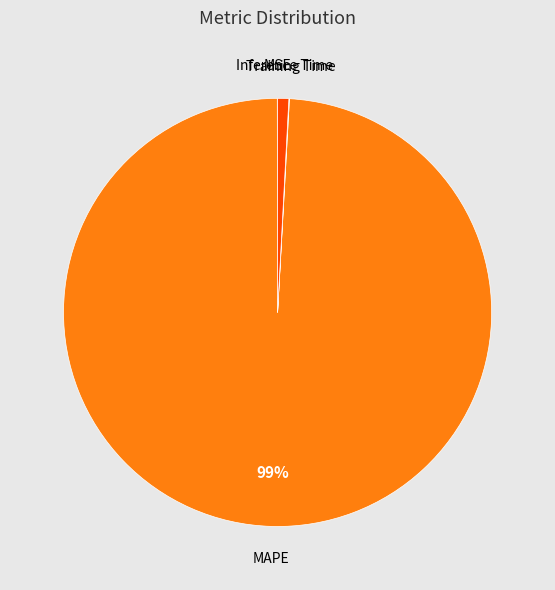

To the nearest percent, what is the average slice percentage?

25%